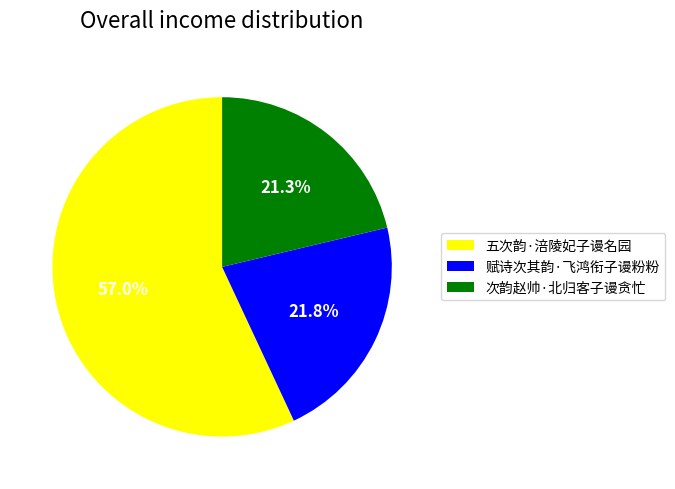

The 五次韵·涪陵妃子谩名园 slice represents 57% of the pie. True or false?

True